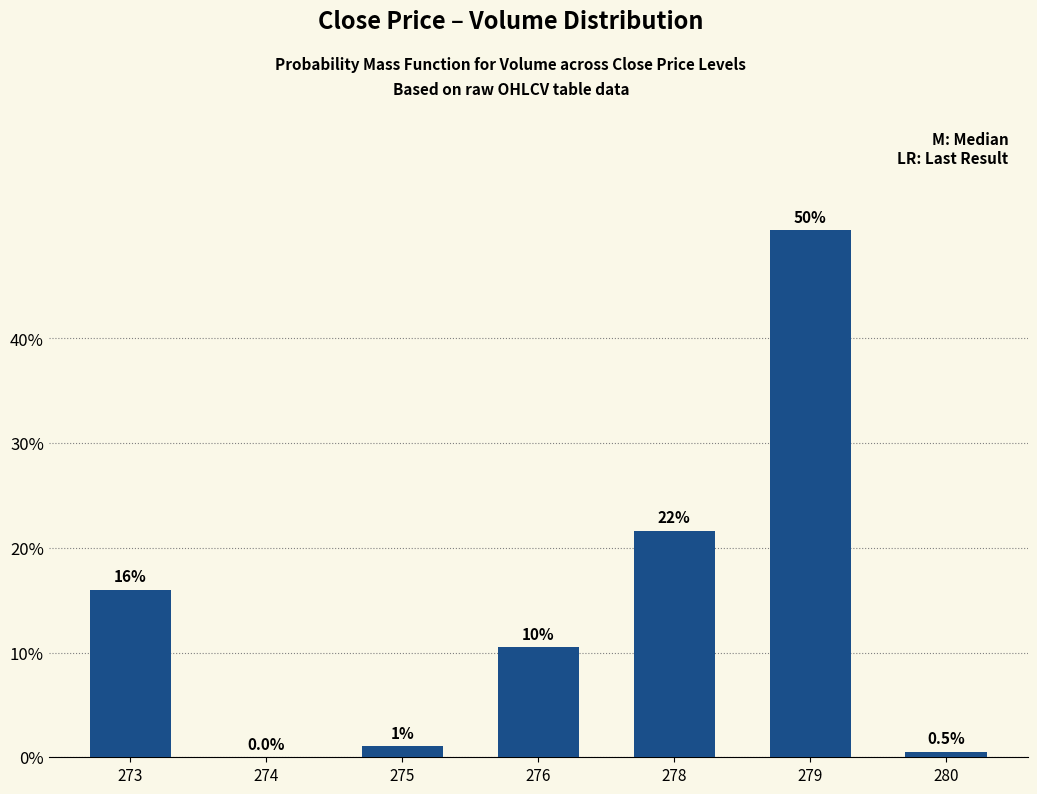

Which label corresponds to the largest value in the chart?

279